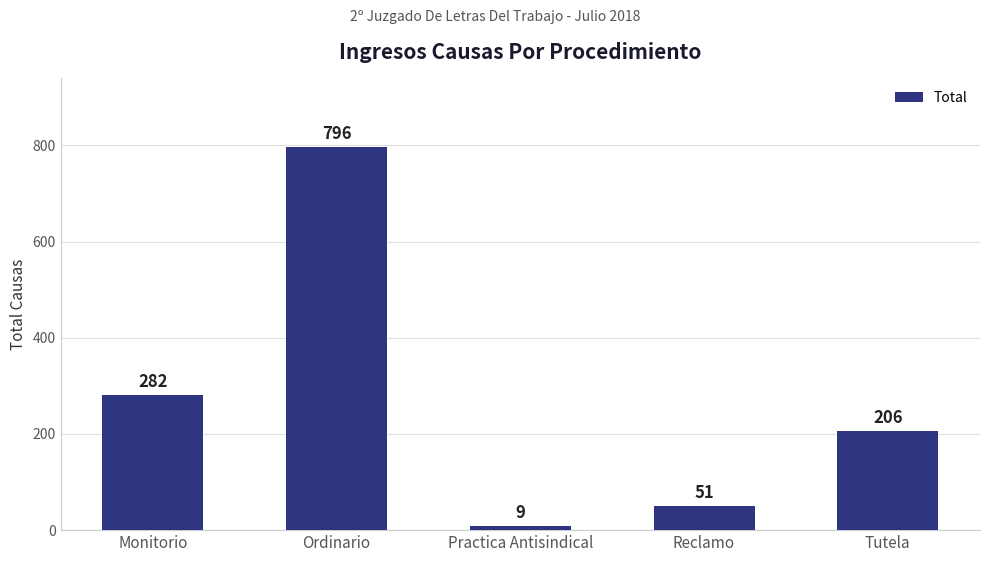

Approximately how many times larger is the value at Monitorio compared to Tutela?

1.4